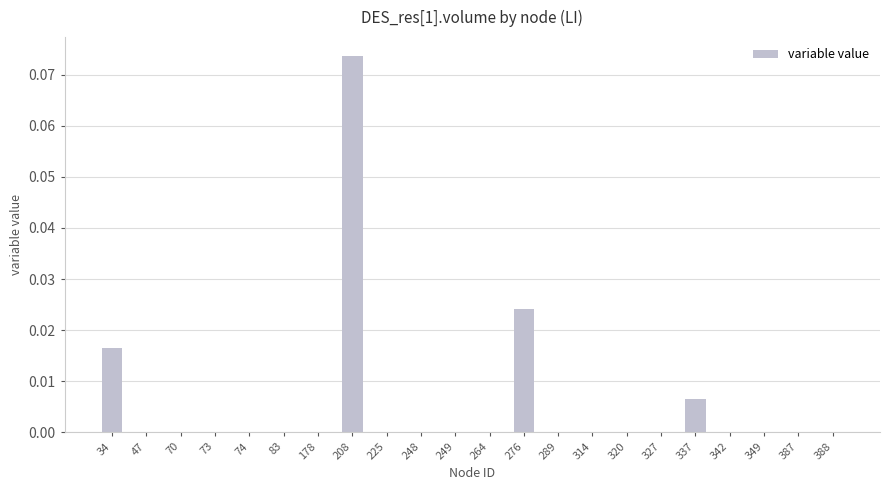

Are the bars horizontal?

No